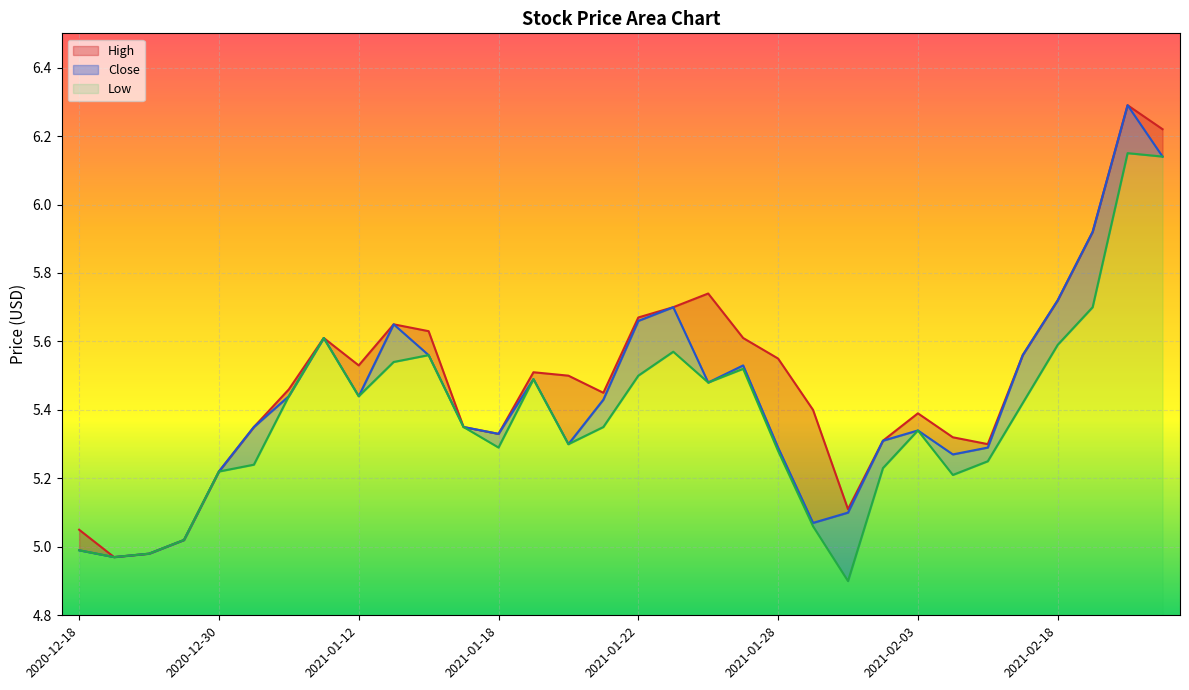

Reading left to right, extract all data points from this chart.

High: 2020-12-18=5.0	2020-12-22=5.0	2020-12-23=5.0	2020-12-25=5.0	2020-12-30=5.2	2021-01-04=5.3	2021-01-06=5.5	2021-01-11=5.6	2021-01-12=5.5	2021-01-13=5.7	2021-01-14=5.6	2021-01-15=5.3	2021-01-18=5.3	2021-01-19=5.5	2021-01-20=5.5	2021-01-21=5.5	2021-01-22=5.7	2021-01-25=5.7	2021-01-26=5.7	2021-01-27=5.6	2021-01-28=5.5	2021-01-29=5.4	2021-02-01=5.1	2021-02-02=5.3	2021-02-03=5.4	2021-02-04=5.3	2021-02-05=5.3	2021-02-17=5.6	2021-02-18=5.7	2021-02-19=5.9	2021-02-22=6.3	2021-02-23=6.2
Close: 2020-12-18=5.0	2020-12-22=5.0	2020-12-23=5.0	2020-12-25=5.0	2020-12-30=5.2	2021-01-04=5.3	2021-01-06=5.4	2021-01-11=5.6	2021-01-12=5.4	2021-01-13=5.7	2021-01-14=5.6	2021-01-15=5.3	2021-01-18=5.3	2021-01-19=5.5	2021-01-20=5.3	2021-01-21=5.4	2021-01-22=5.7	2021-01-25=5.7	2021-01-26=5.5	2021-01-27=5.5	2021-01-28=5.3	2021-01-29=5.1	2021-02-01=5.1	2021-02-02=5.3	2021-02-03=5.3	2021-02-04=5.3	2021-02-05=5.3	2021-02-17=5.6	2021-02-18=5.7	2021-02-19=5.9	2021-02-22=6.3	2021-02-23=6.1
Low: 2020-12-18=5.0	2020-12-22=5.0	2020-12-23=5.0	2020-12-25=5.0	2020-12-30=5.2	2021-01-04=5.2	2021-01-06=5.4	2021-01-11=5.6	2021-01-12=5.4	2021-01-13=5.5	2021-01-14=5.6	2021-01-15=5.3	2021-01-18=5.3	2021-01-19=5.5	2021-01-20=5.3	2021-01-21=5.3	2021-01-22=5.5	2021-01-25=5.6	2021-01-26=5.5	2021-01-27=5.5	2021-01-28=5.3	2021-01-29=5.1	2021-02-01=4.9	2021-02-02=5.2	2021-02-03=5.3	2021-02-04=5.2	2021-02-05=5.2	2021-02-17=5.4	2021-02-18=5.6	2021-02-19=5.7	2021-02-22=6.2	2021-02-23=6.1